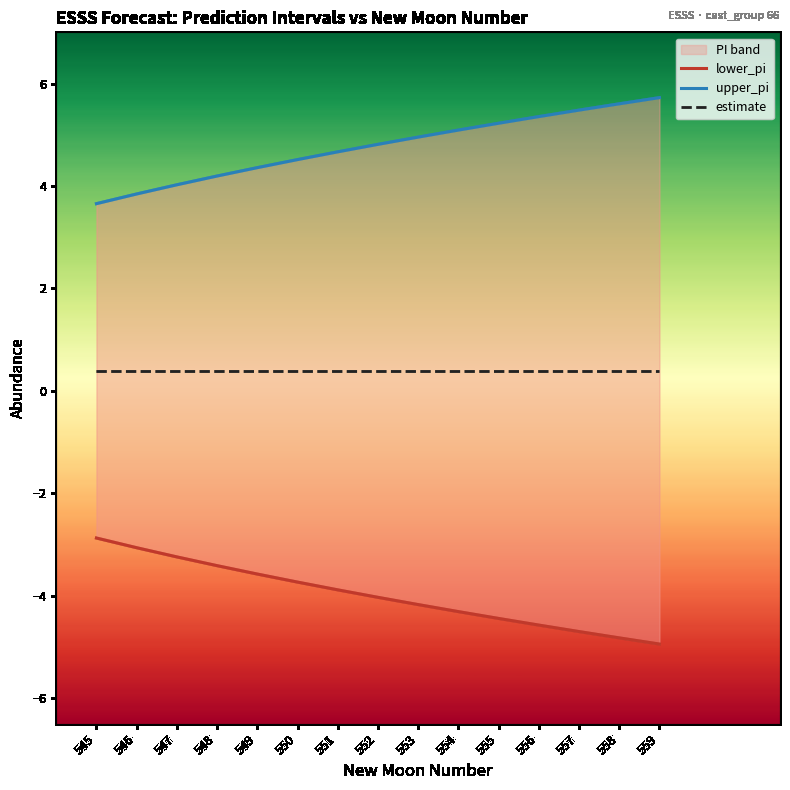

Rank the series at 554 from highest to lowest value.

upper_pi, estimate, lower_pi